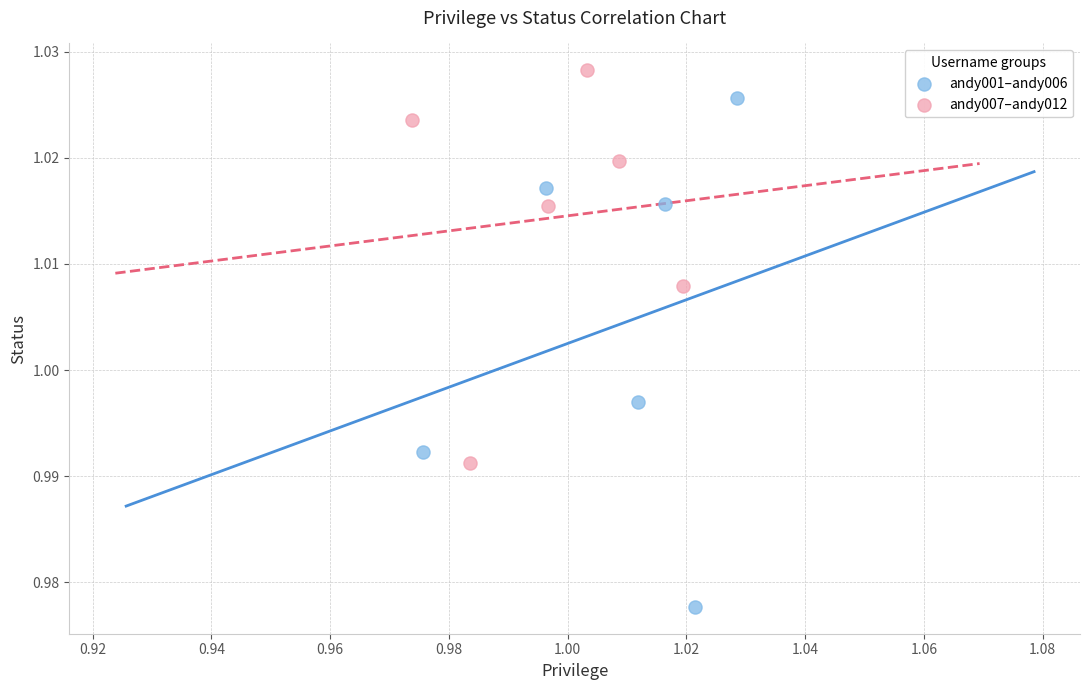

What are all the series names shown in the legend?

andy001–andy006, andy007–andy012